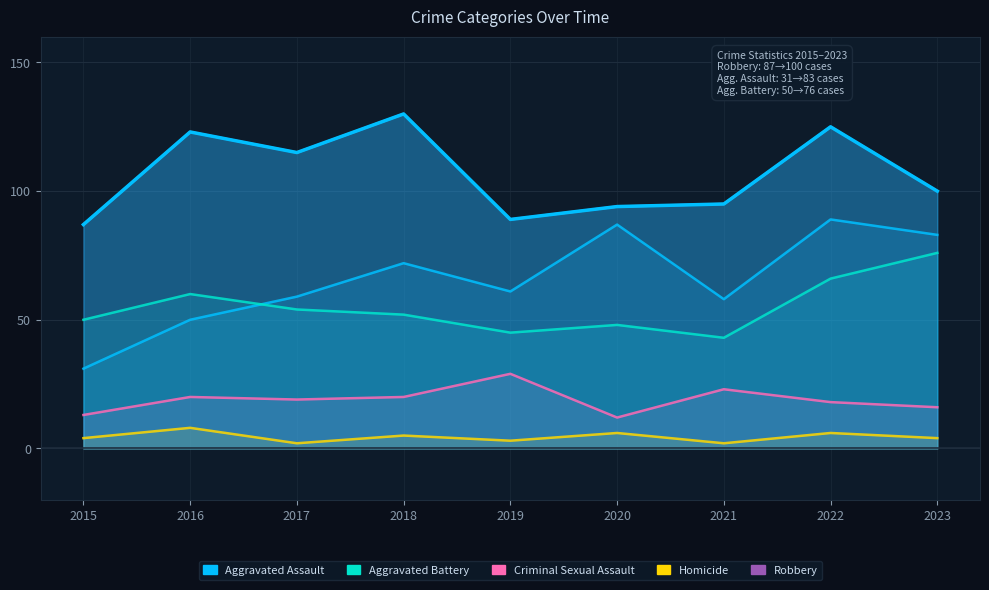

What are all the series names shown in the legend?

Aggravated Assault, Aggravated Battery, Criminal Sexual Assault, Homicide, Robbery